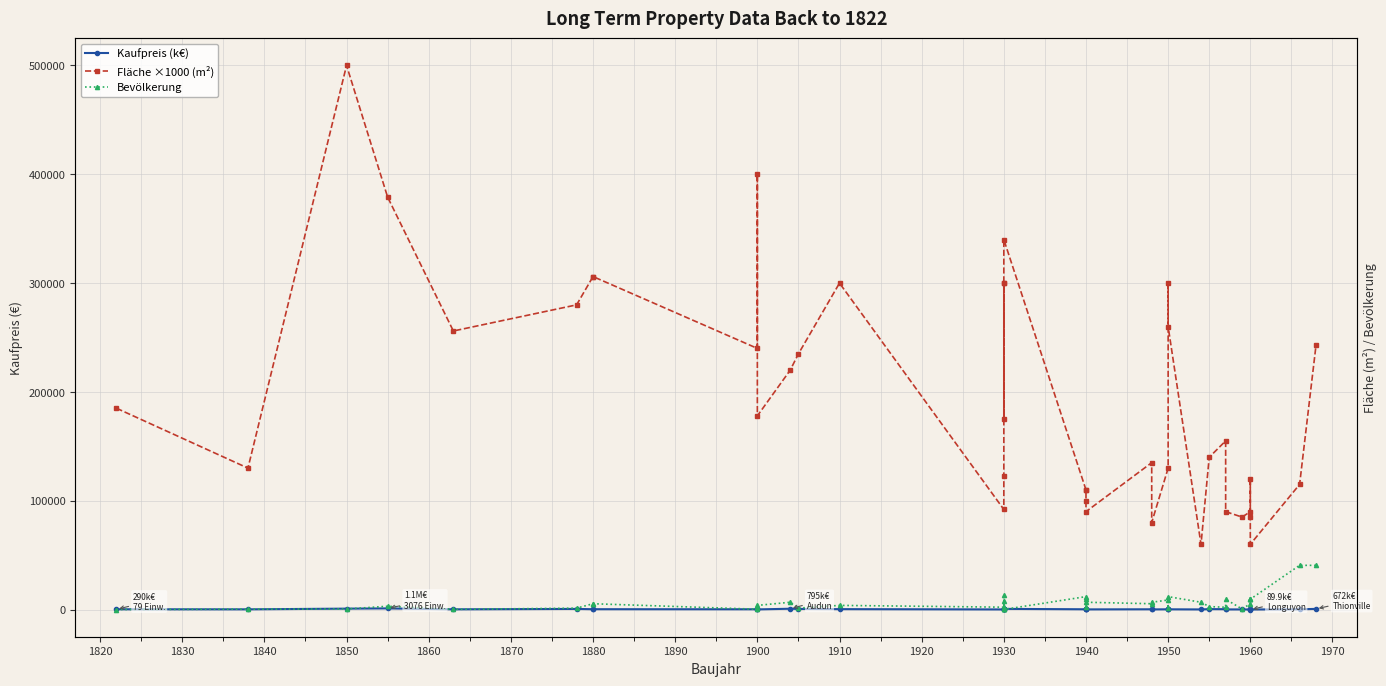

True or false: Fläche ×1000 (m²) and Kaufpreis (k€) cross at least once.

False